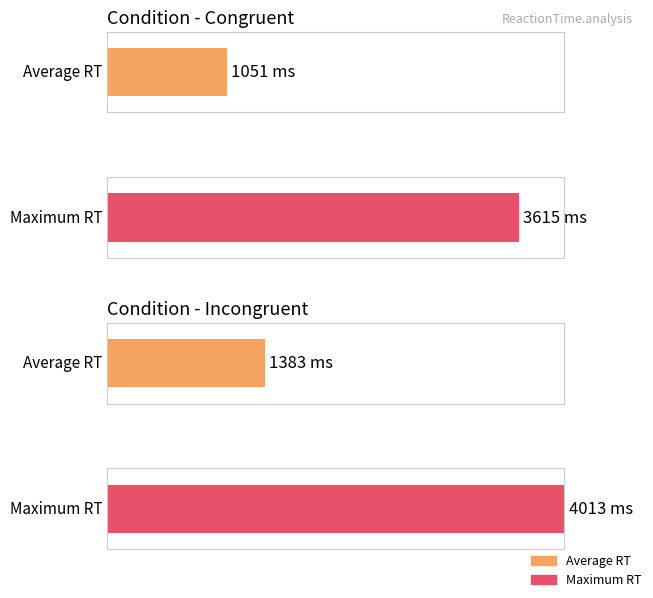

List the series in order of their overall mean, highest first.

congruent_max_RT, congruent_avg_RT